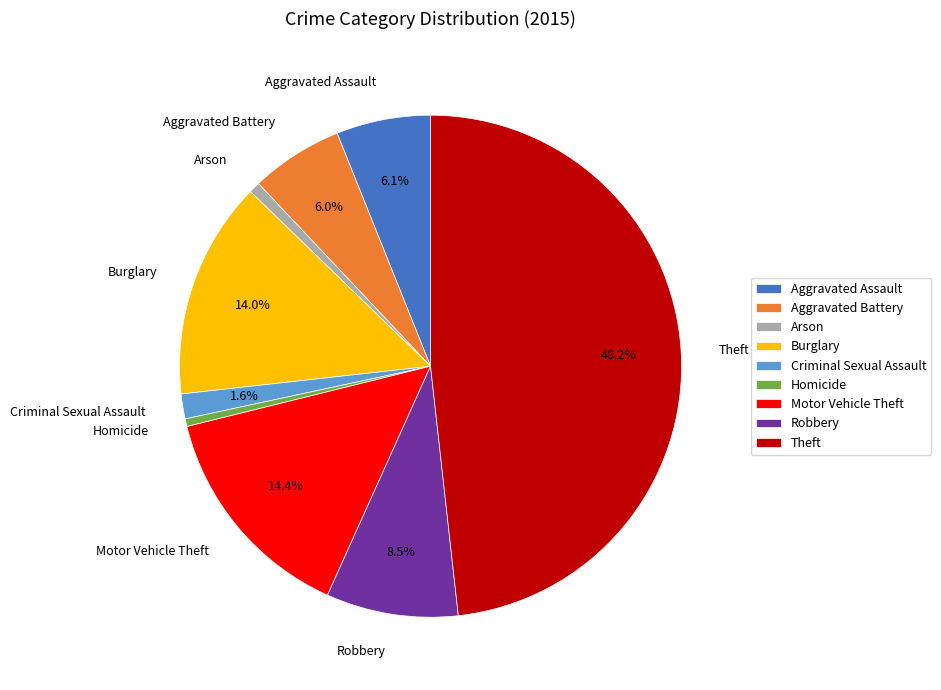

Do Criminal Sexual Assault and Aggravated Battery together represent more than half of the pie?

No